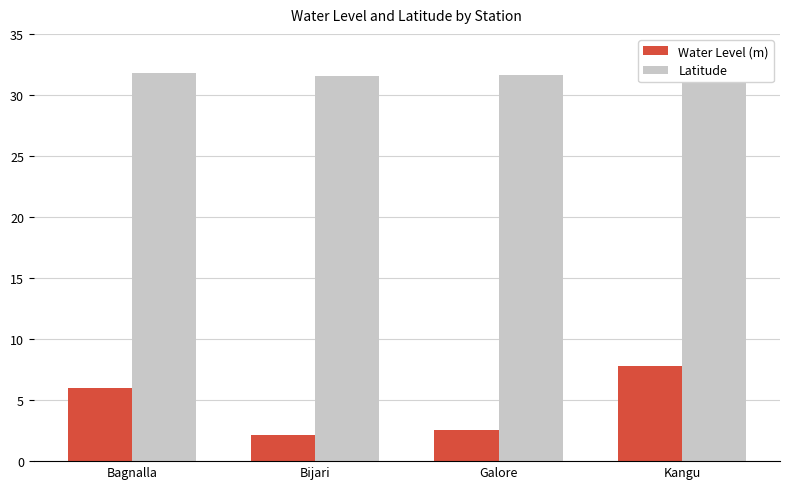

What is the label of the 2nd bar from the right?

Galore